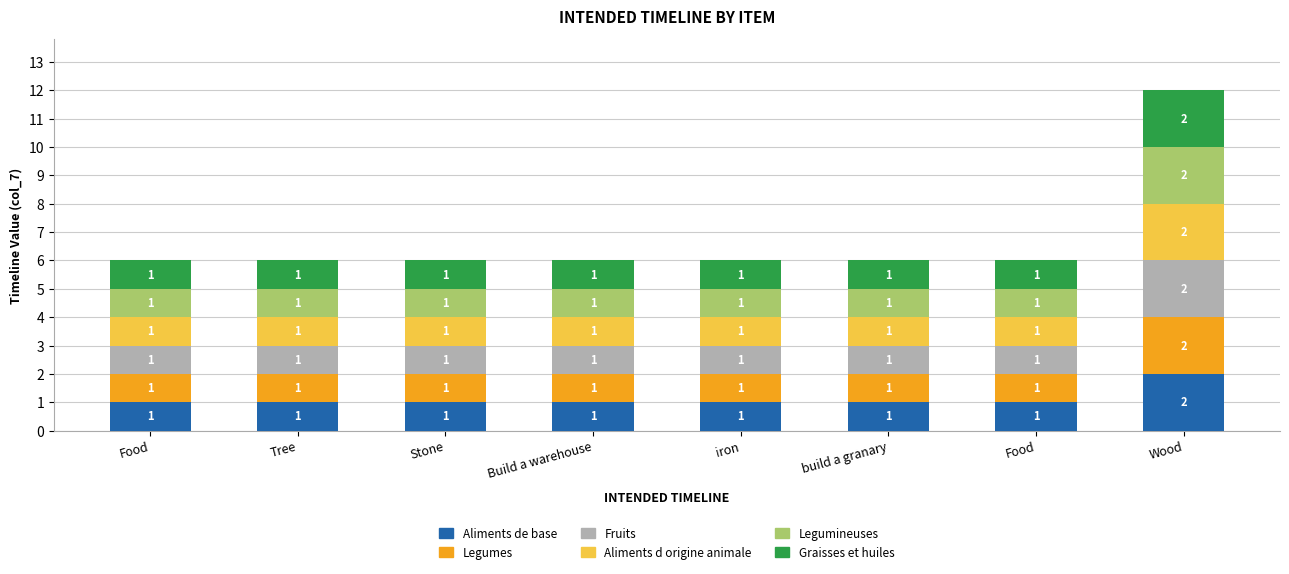

How many series are shown in this chart?

6